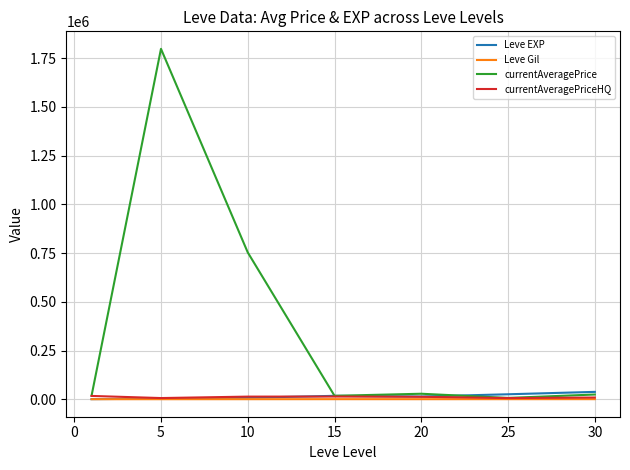

Which series has the widest spread of values?

currentAveragePrice